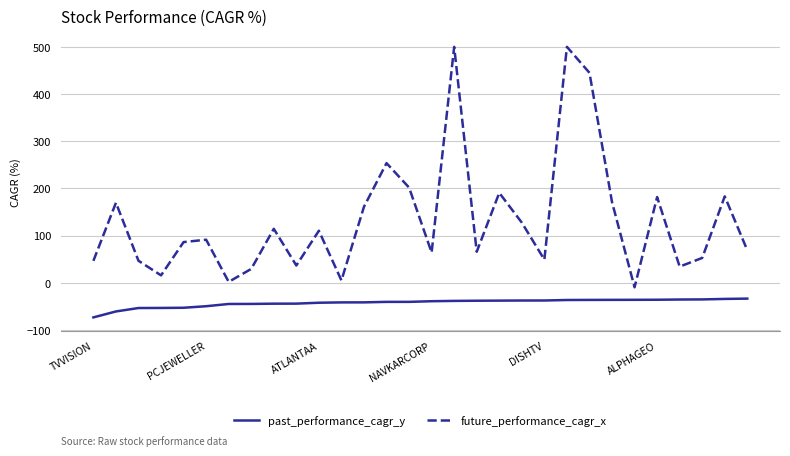

What is the difference between the maximum and minimum values in the future_performance_cagr_x series?

509.6